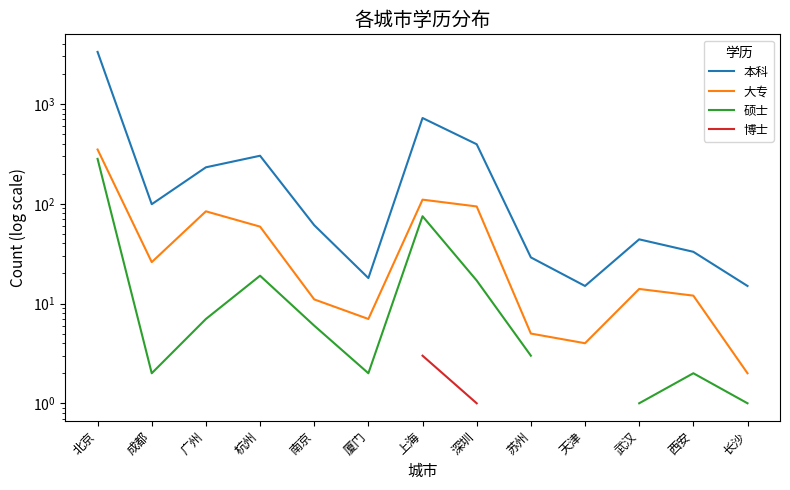

Rank the series by their maximum value, from highest to lowest.

本科, 大专, 硕士, 博士